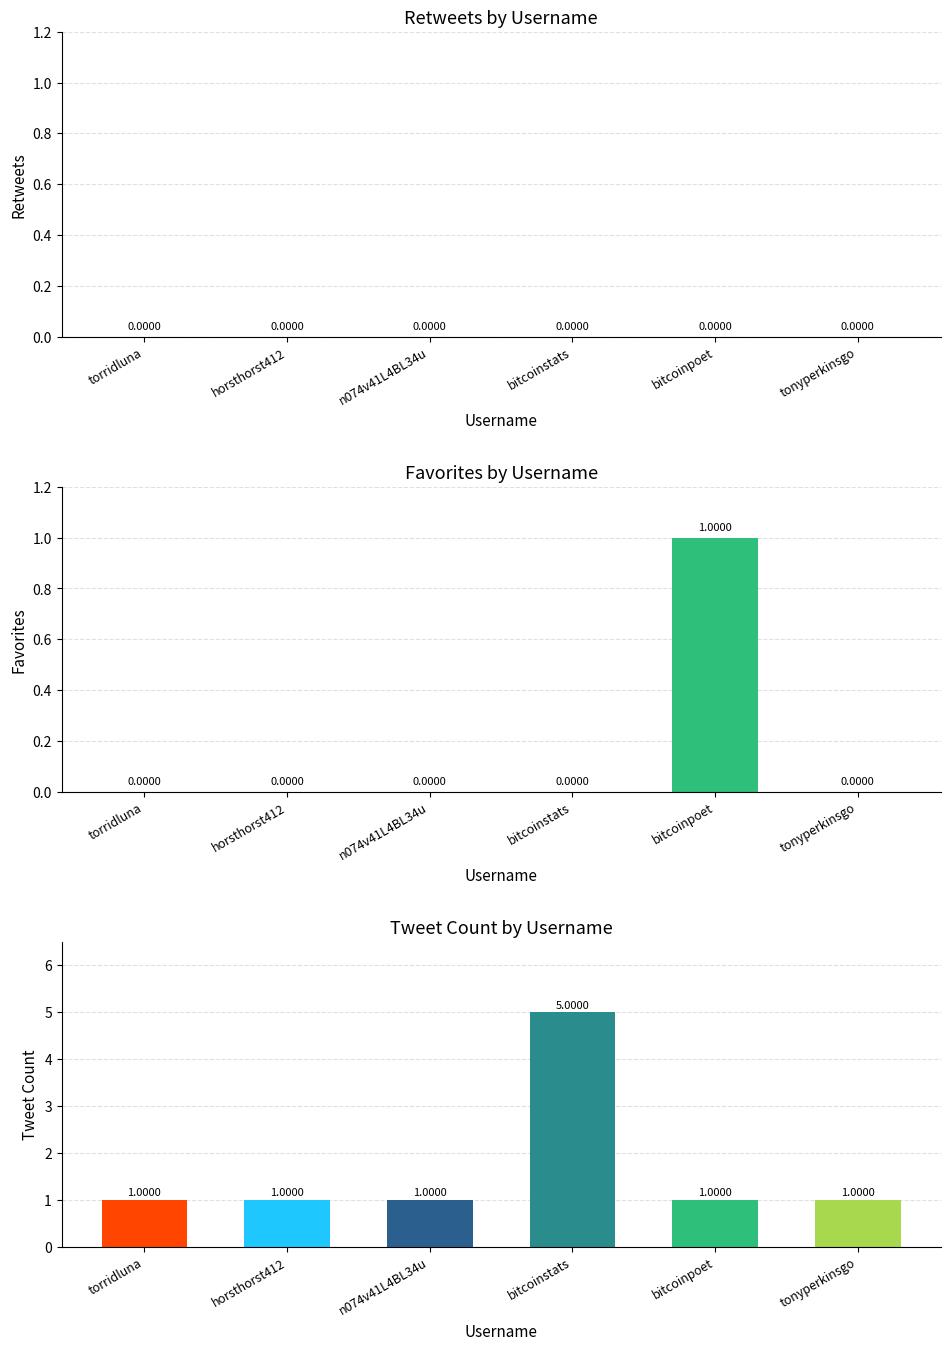

What is the spread (max minus min) of values at n074v41L4BL34u?

1